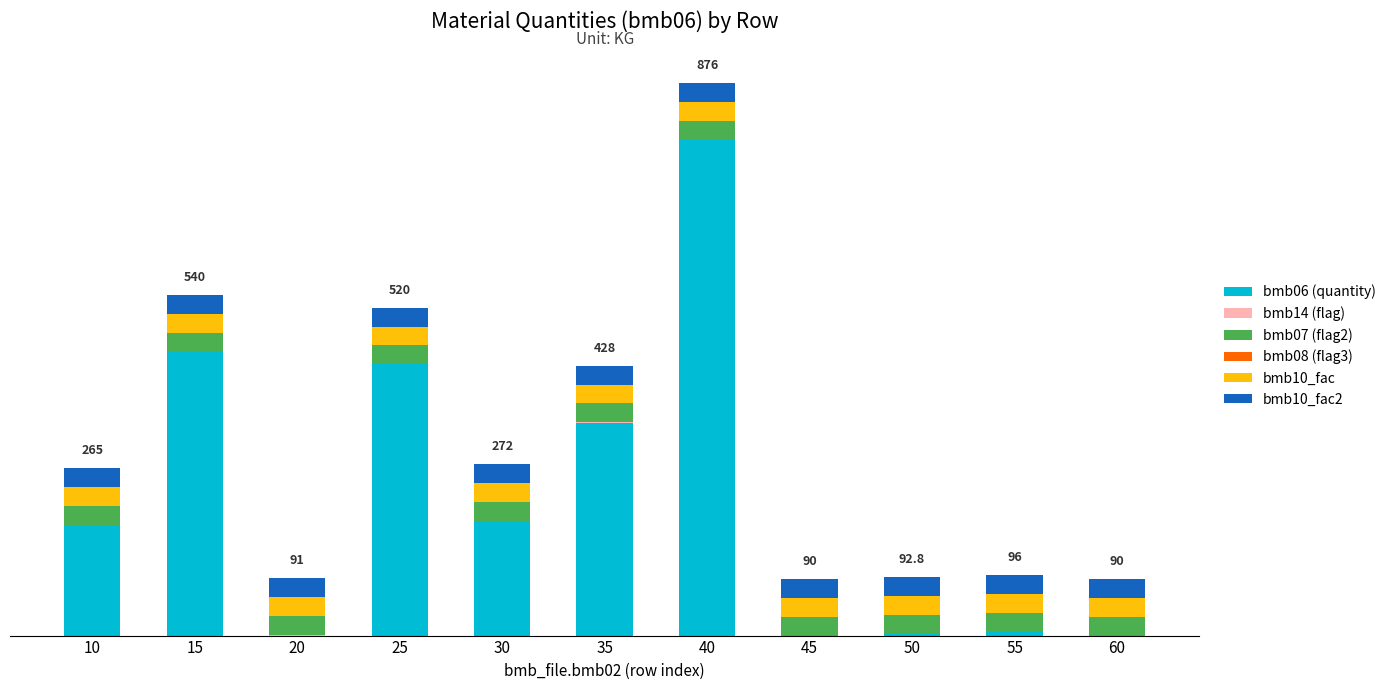

At which label is bmb10_fac closest to 30?

10